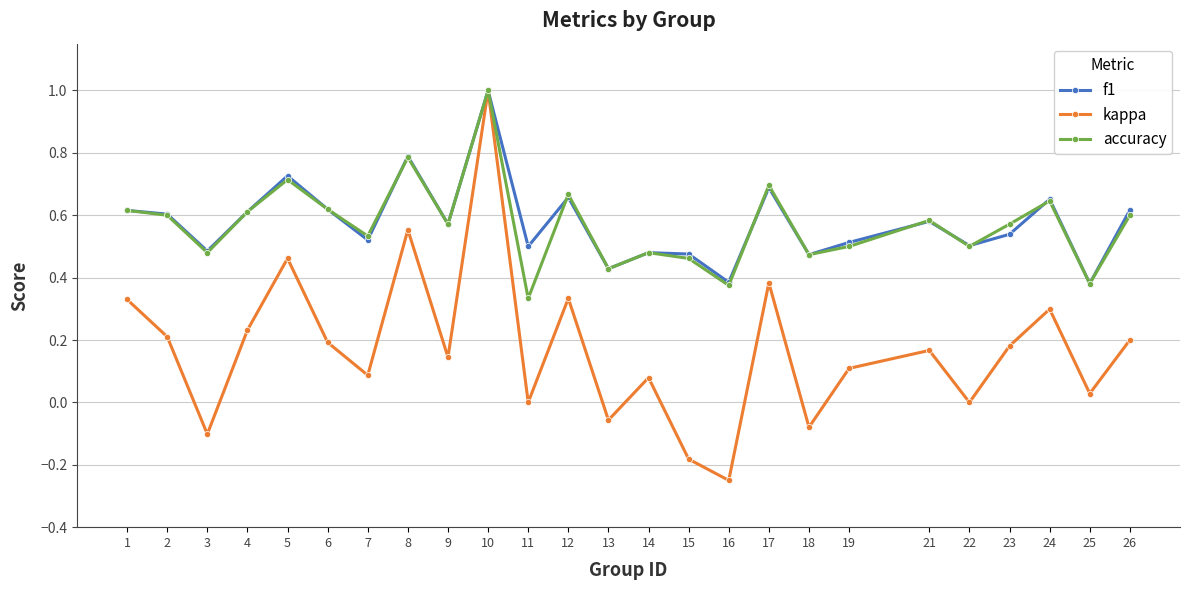

What is the greatest value displayed?

1.0